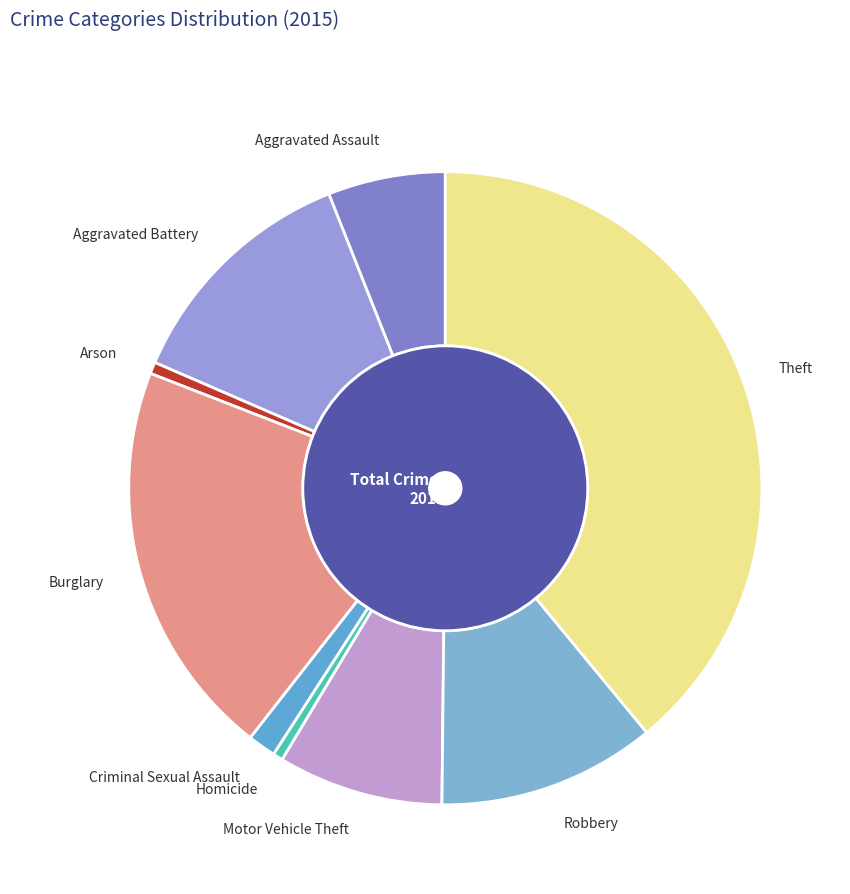

How many segments does this pie chart have?

9